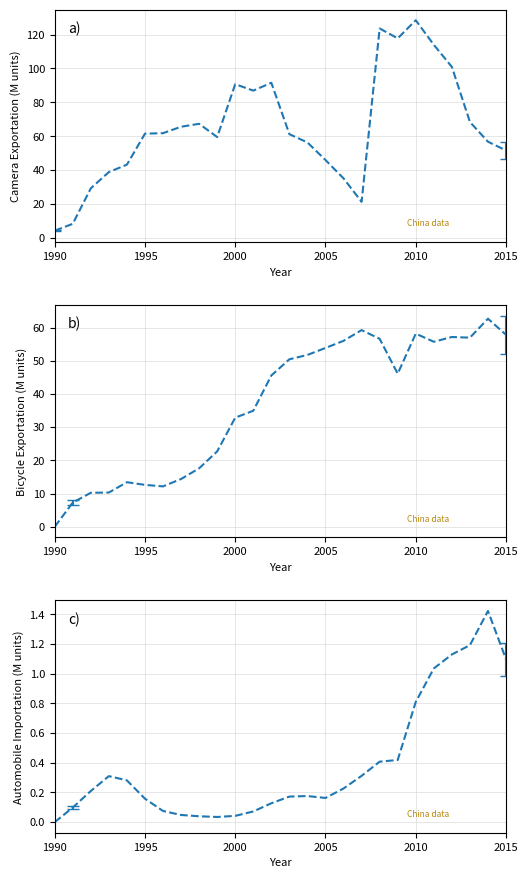

List the series in order of their overall mean, highest first.

Camera Exportation (M units), Bicycle Exportation (M units), Automobile Importation (M units)